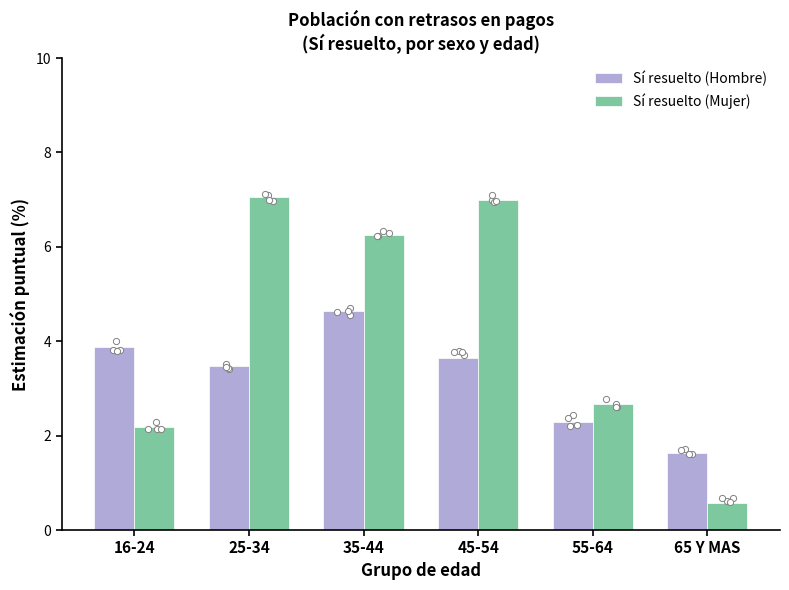

Which series has the largest total across all categories?

Sí resuelto (Mujer)